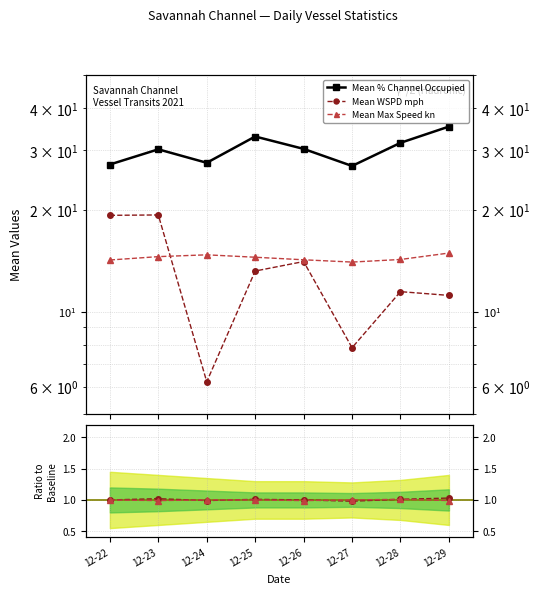

What is the difference between the maximum and minimum values in the Mean Max Speed kn series?

0.9